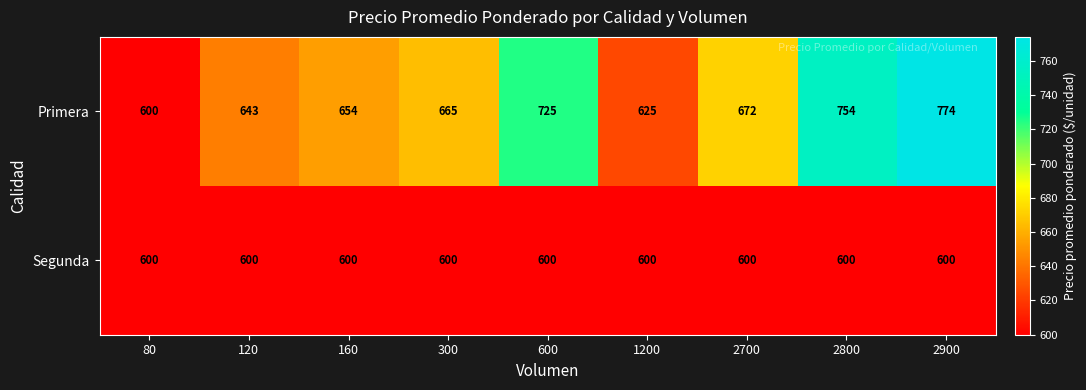

How many categories are shown in the chart?

9